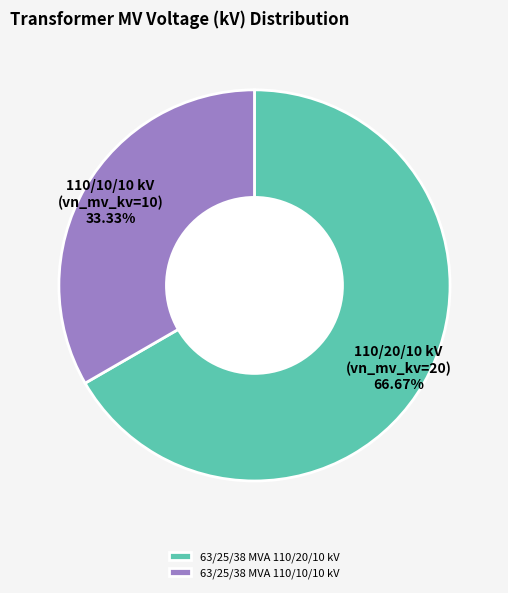

What percentage is the 63/25/38 MVA 110/10/10 kV slice, to the nearest percent?

33%